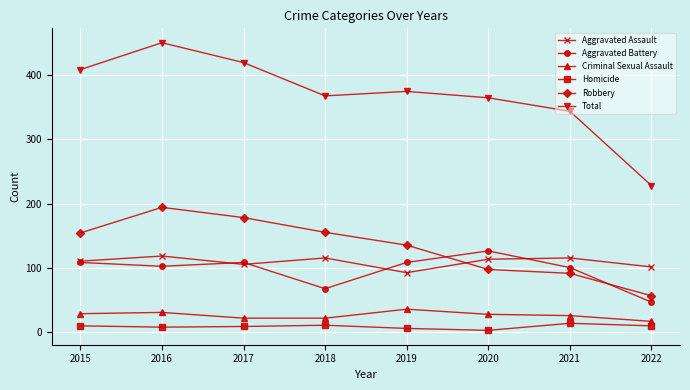

At 2020, list the series in order from smallest to largest.

Homicide, Criminal Sexual Assault, Robbery, Aggravated Assault, Aggravated Battery, Total